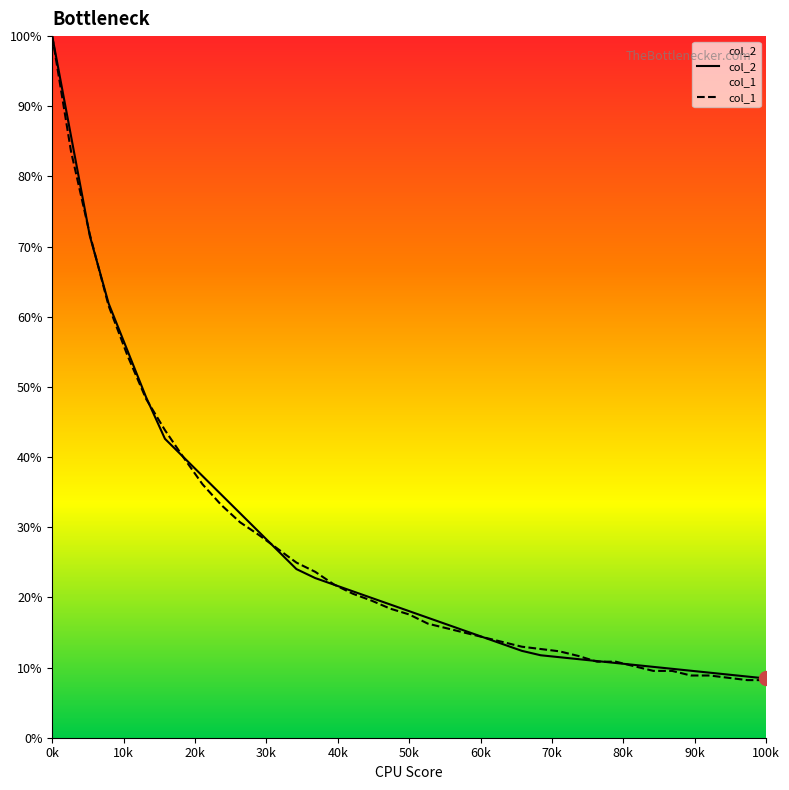

What is the value of the col_2 point at the 18th from the left?

19.9